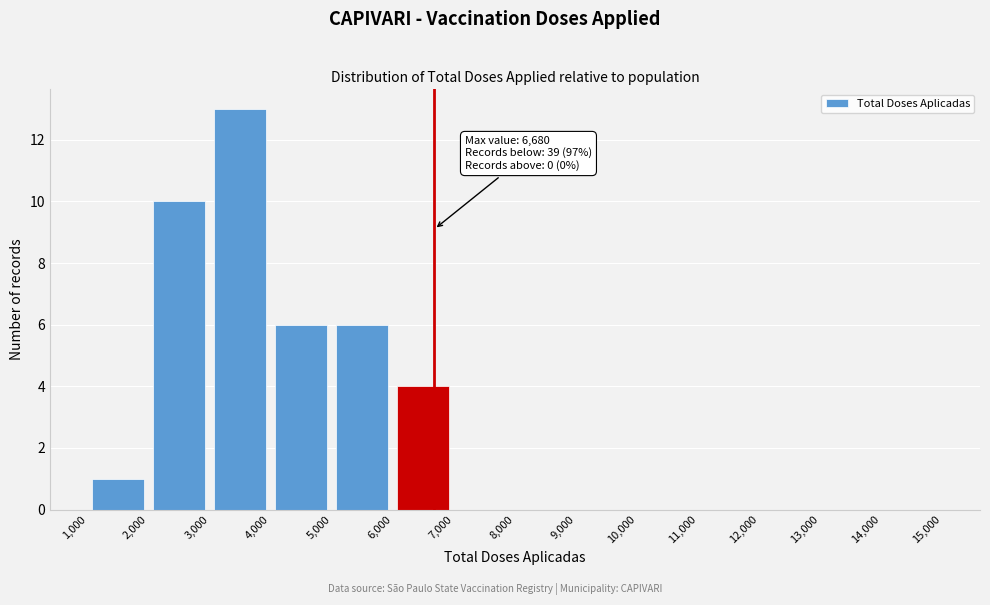

Over which range of the x-axis is the bar tallest?

3,000 to 4,000